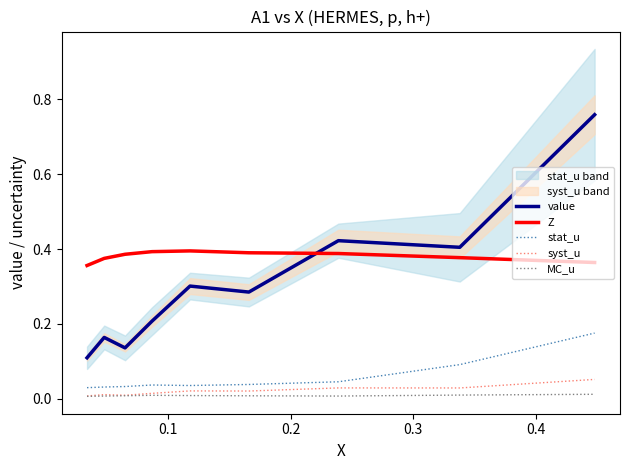

True or false: value and syst_u cross at least once.

False